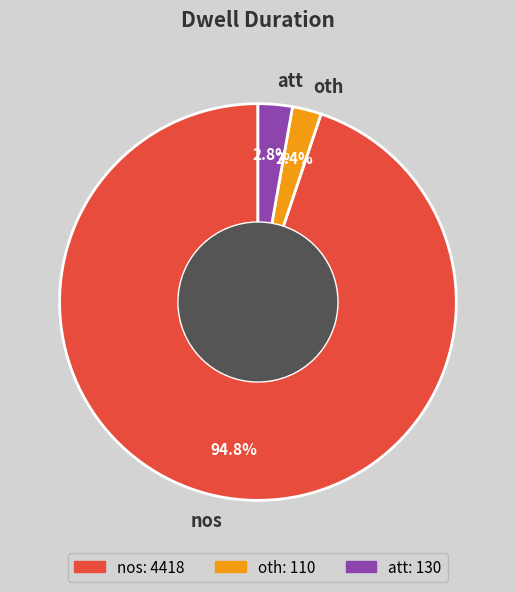

The oth slice represents 12% of the pie. True or false?

False